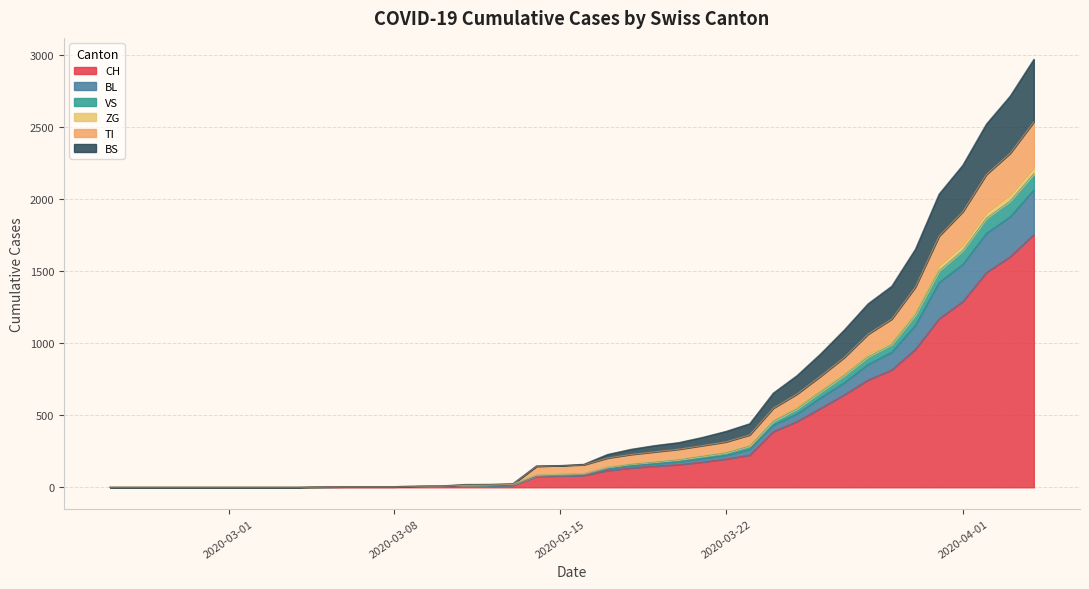

Does the chart display data point markers on the line(s)?

No